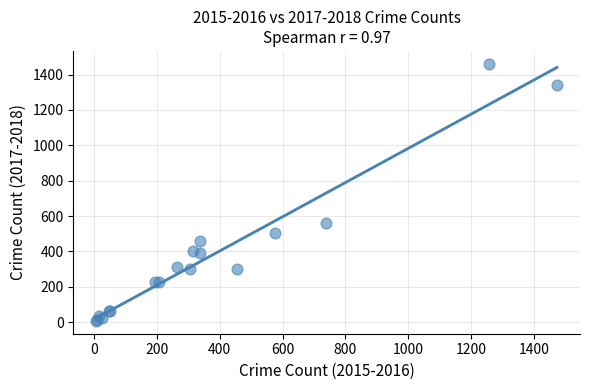

What Y value in the scatter plot is closest to 734?

562